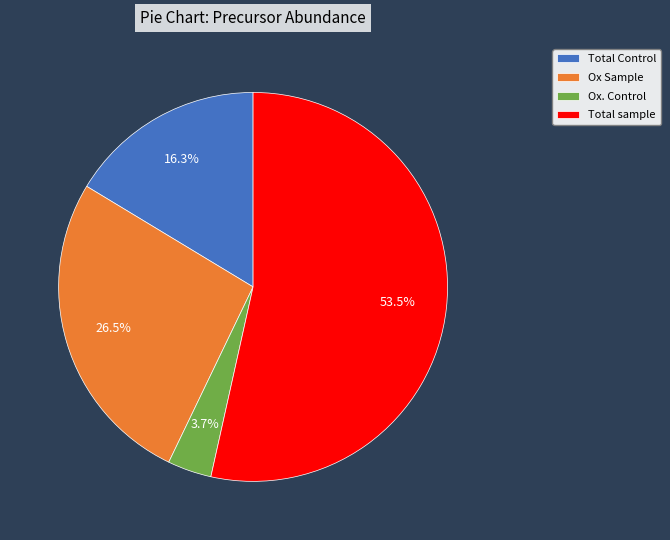

What is the smallest slice in the pie chart?

Ox. Control